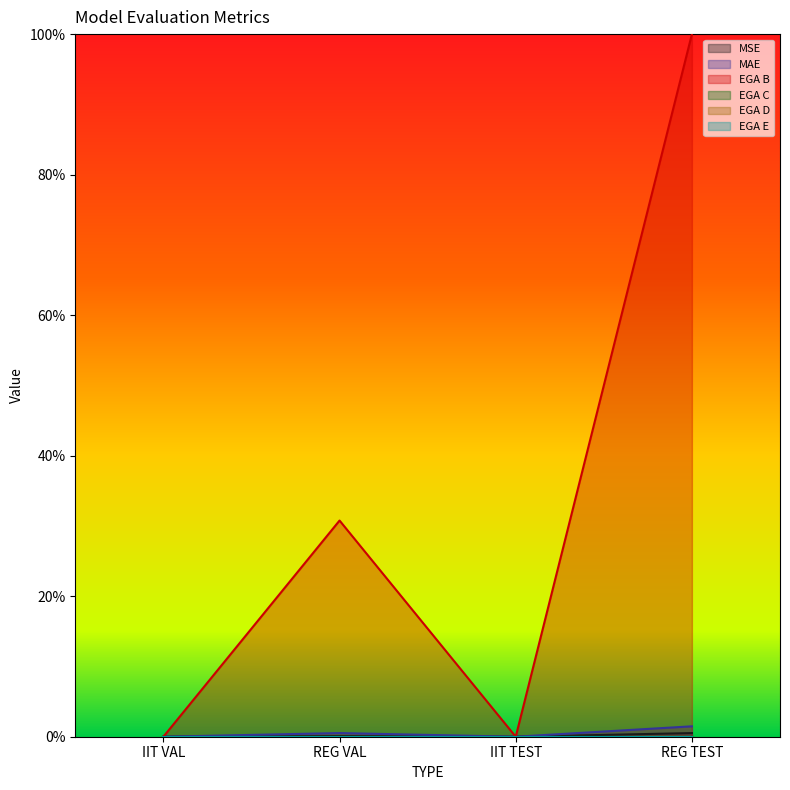

How many lines are shown in the chart?

3